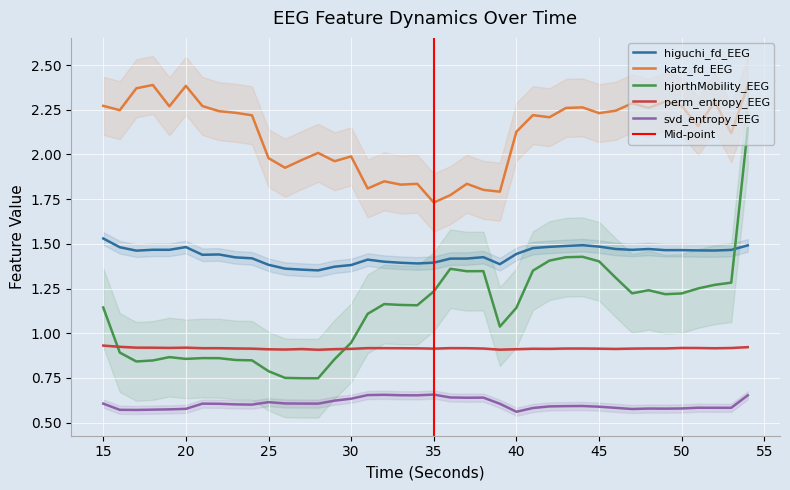

What is the difference between the highest and lowest values at 26?

1.3